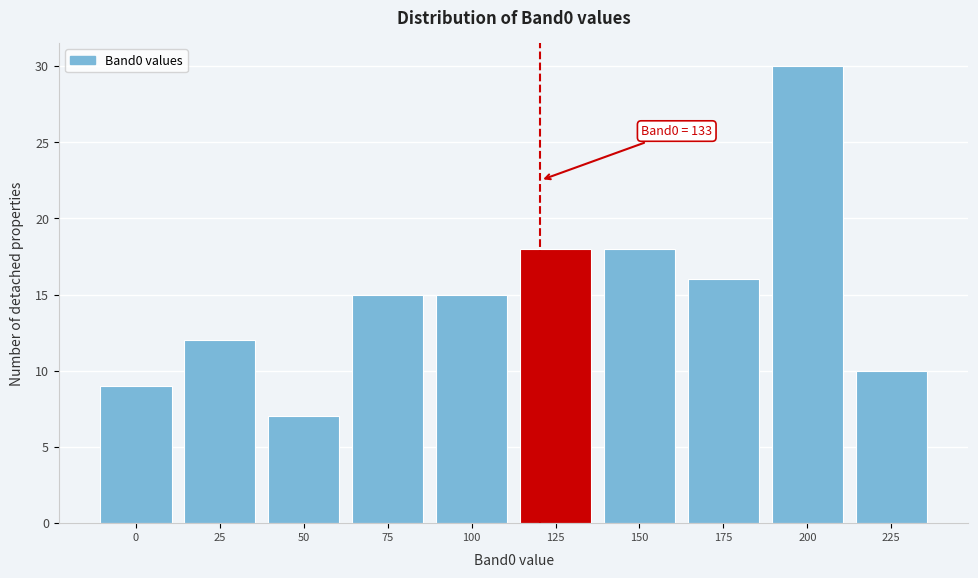

Reading left to right, transcribe all the data shown in this chart.

0=9	25=12	50=7	75=15	100=15	125=18	150=18	175=16	200=30	225=10